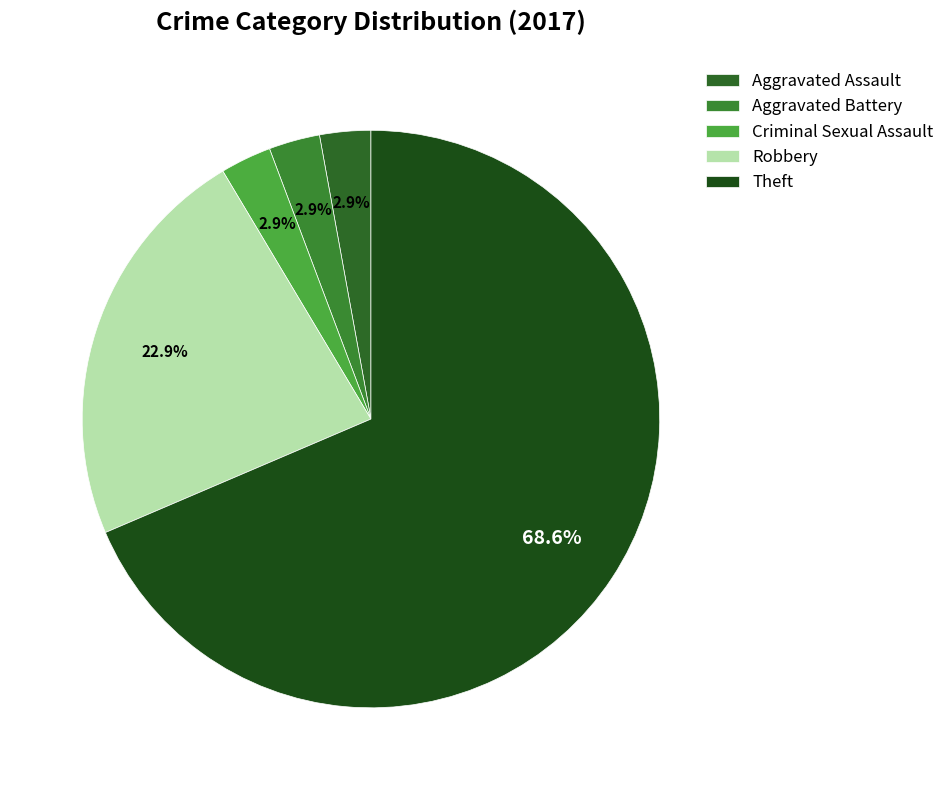

Between Theft and Aggravated Battery, which is larger?

Theft